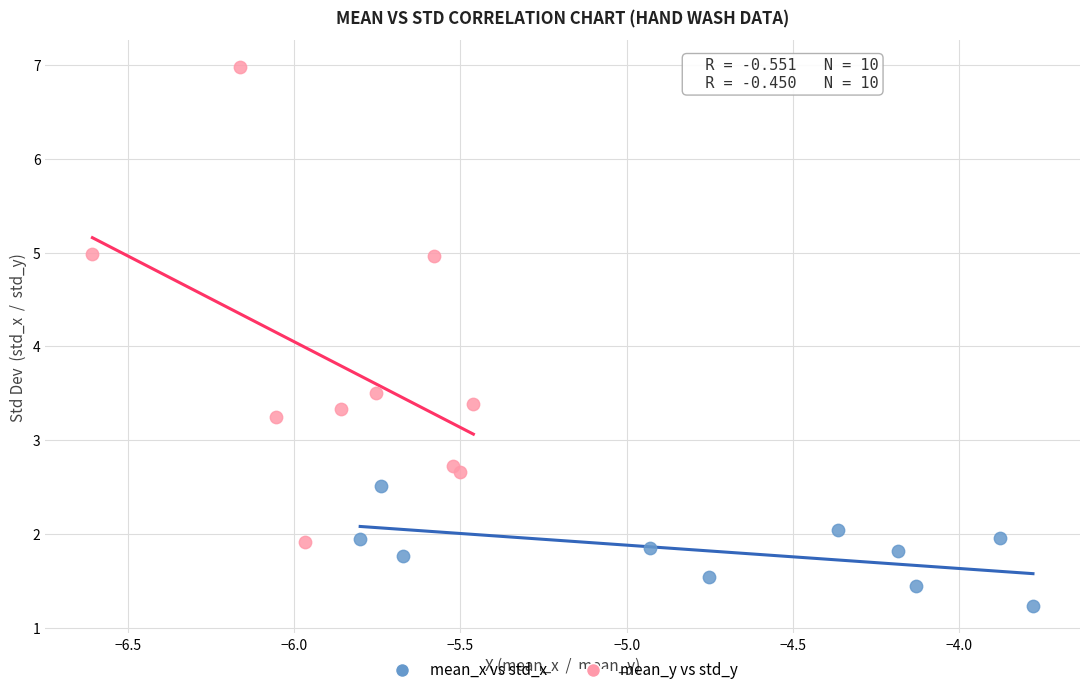

Which series has the largest Y range (max minus min)?

mean_y vs std_y